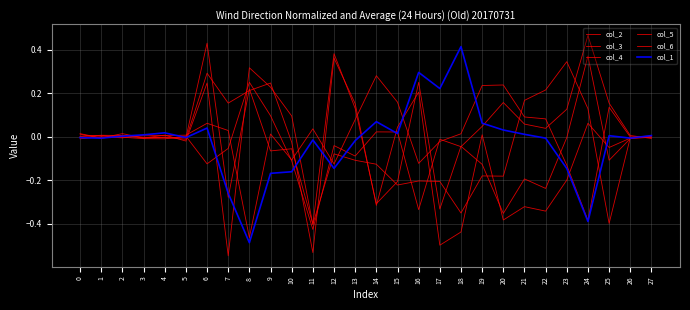

Does the chart have visible grid lines?

Yes